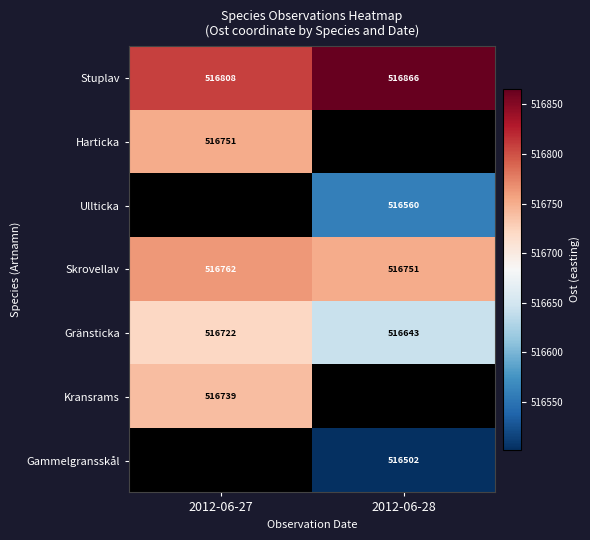

Is the value of Stuplav at 2012-06-28 greater than the value of Kransrams at 2012-06-27?

Yes